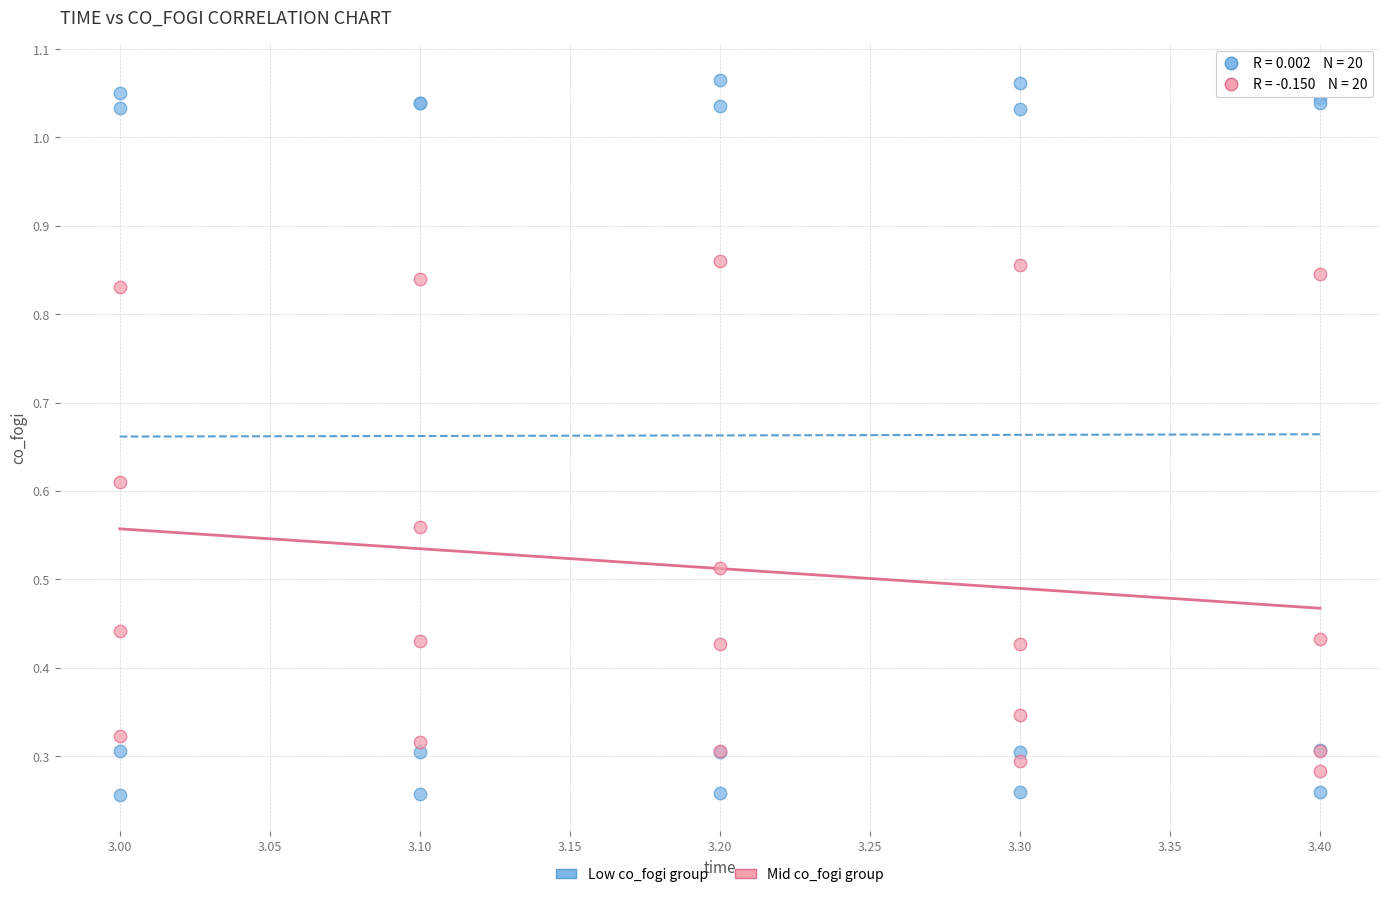

Which series contains the lowest Y value?

Low co_fogi group